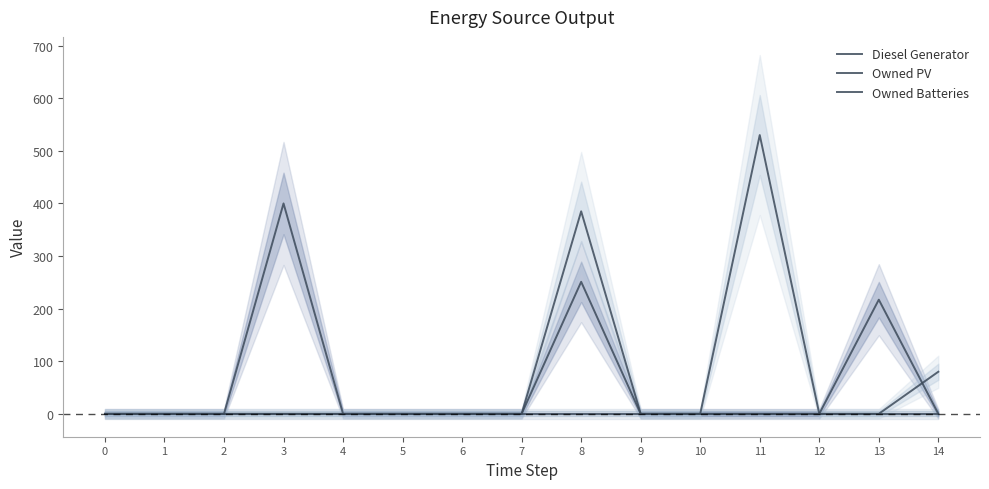

Count the number of categories in the chart.

15